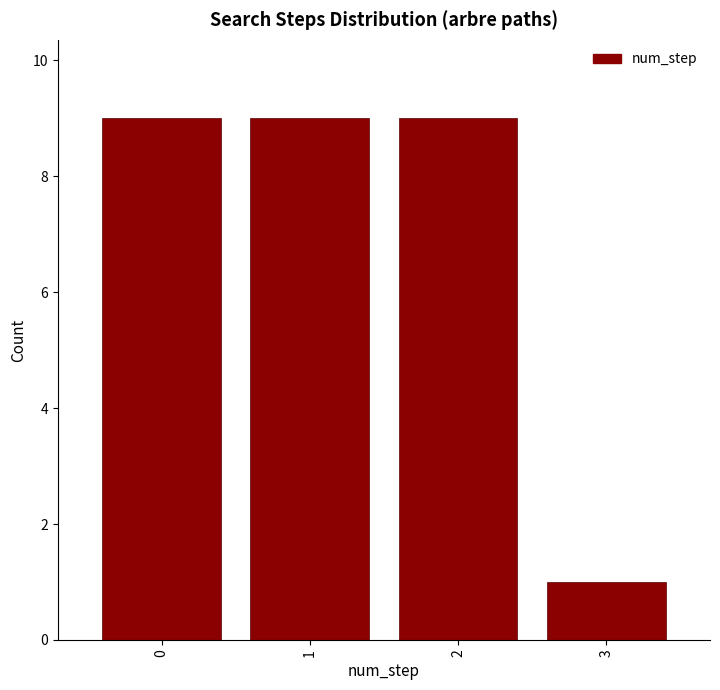

Reading left to right, extract all data points from this chart.

9	9	9	1